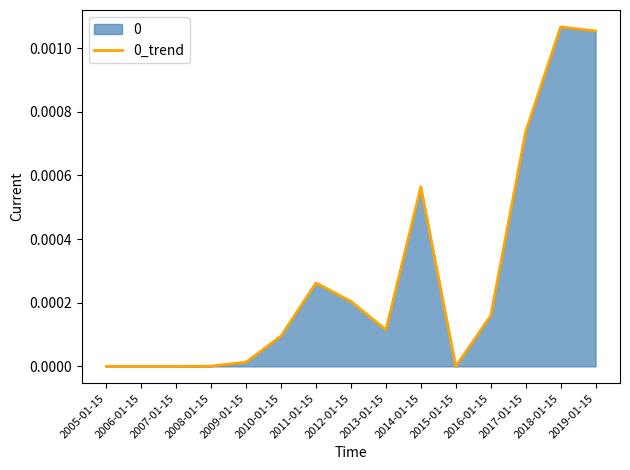

How many points are lower than both their immediate neighbors (excluding endpoints)?

2